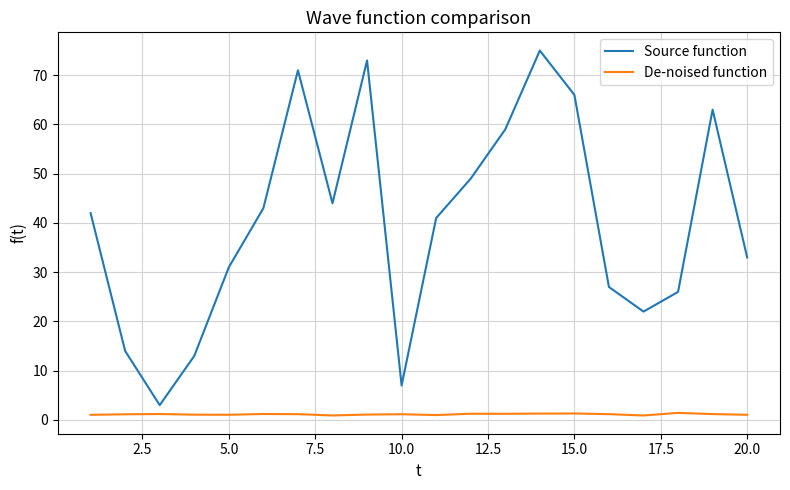

What is the maximum value shown in the chart?

75.0